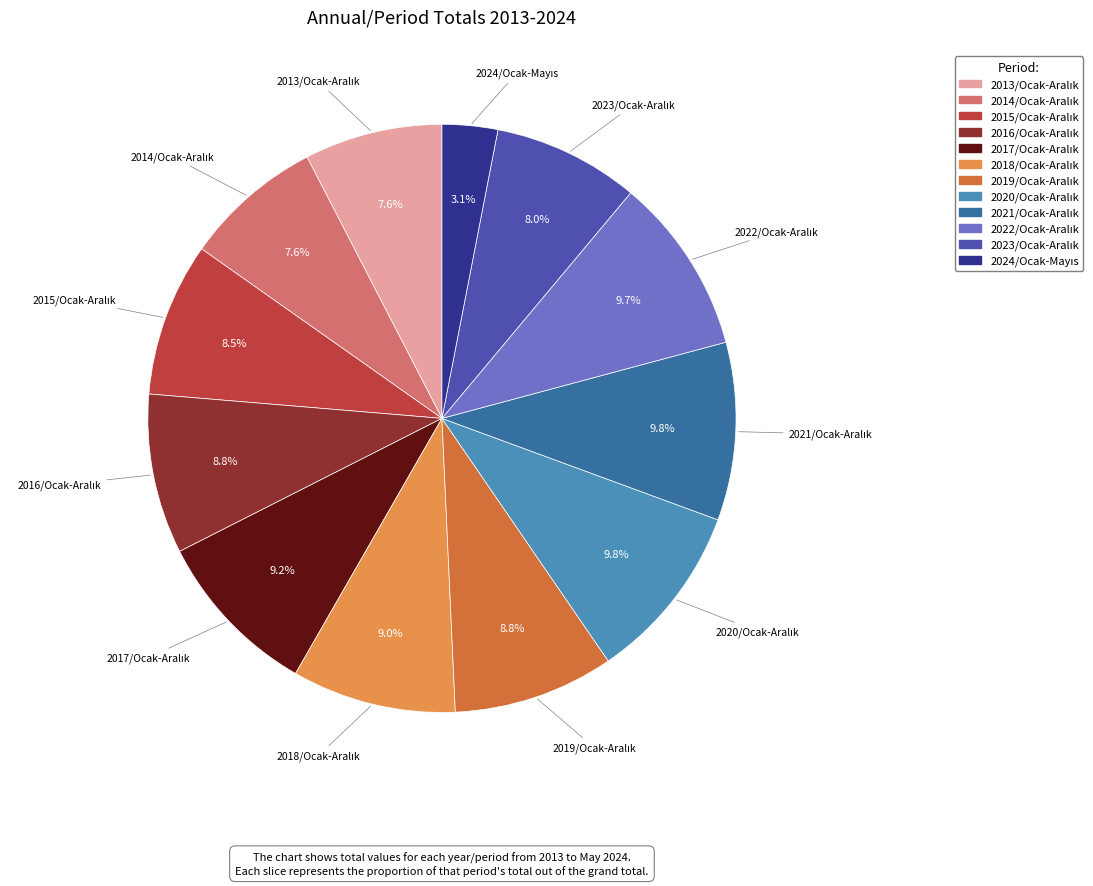

Is there a majority slice in this chart?

No